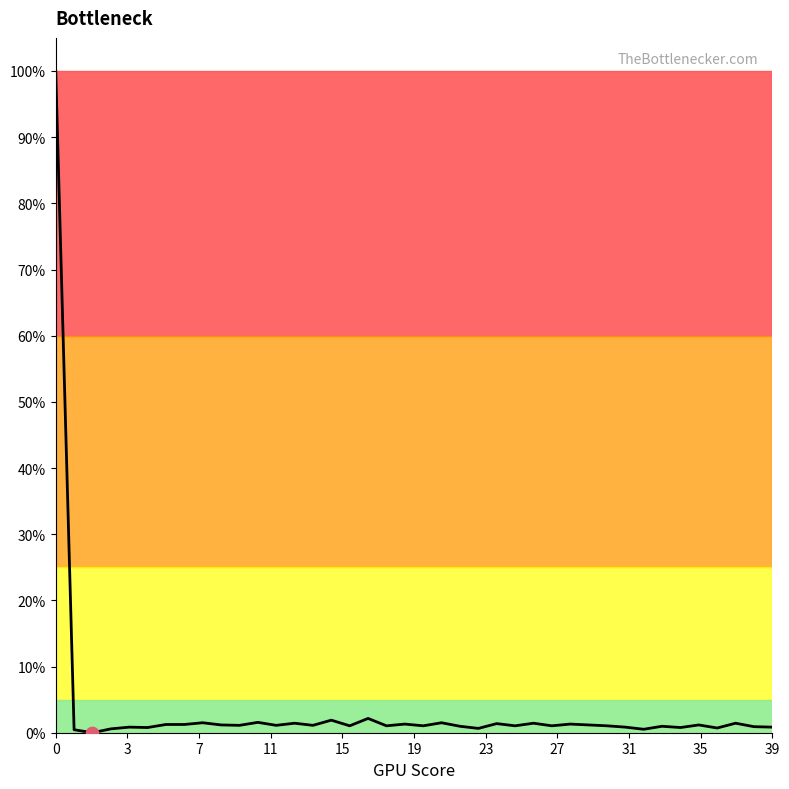

What is the greatest value displayed?

100.0